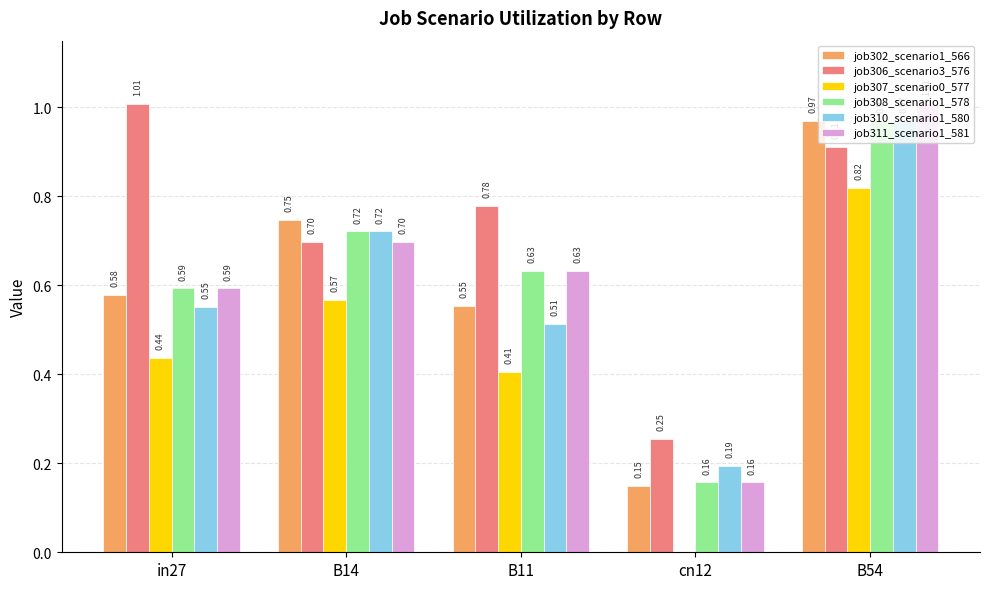

At which category is the sum across all series the highest?

B54